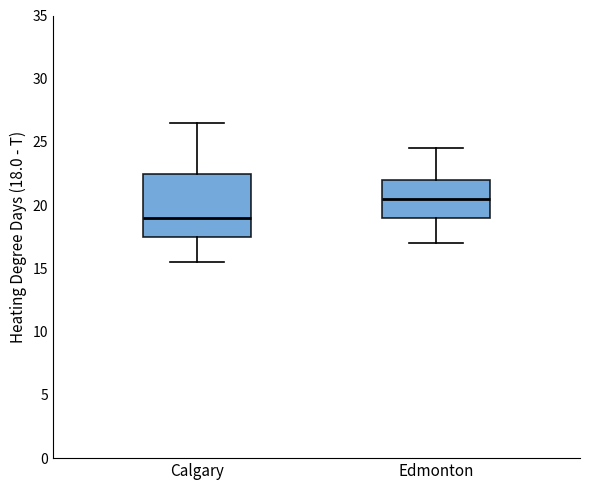

Reading left to right, transcribe this box plot: for each box, give where its median line is, the range the box spans, and where its two whiskers end, as read against the y-axis. The values are not printed on the chart, so give them approximately, as read against the axis.

Calgary: median 19.0, box 17.5 to 22.5, whiskers 15.5 to 26.5
Edmonton: median 20.5, box 19.0 to 22.0, whiskers 17.0 to 24.5